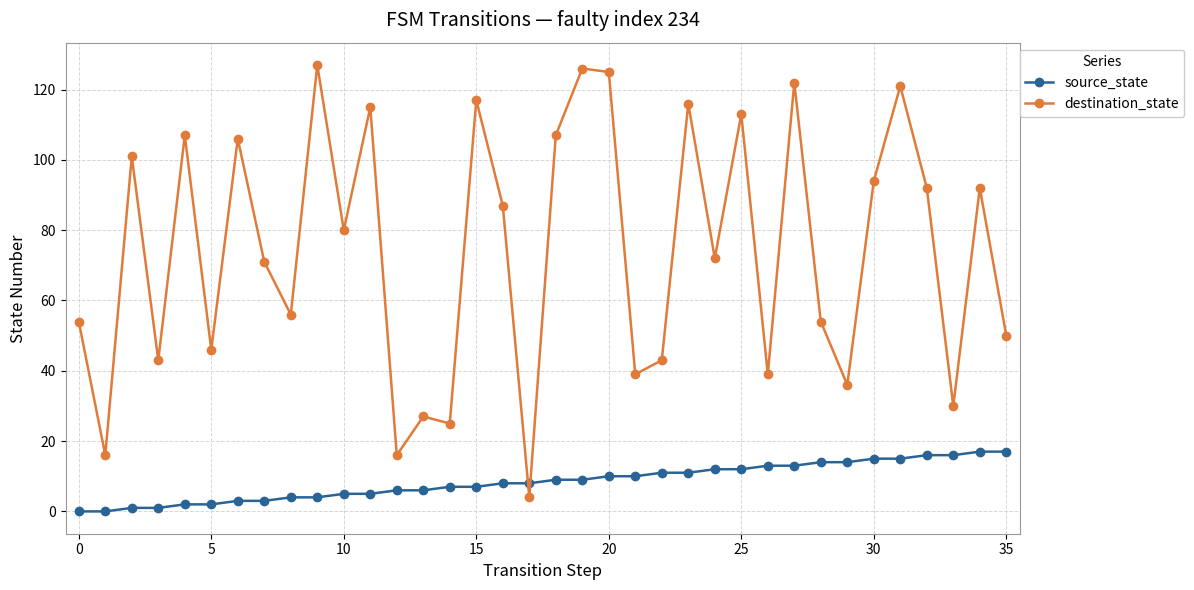

What is the value of the destination_state point at the 28th from the left?

122